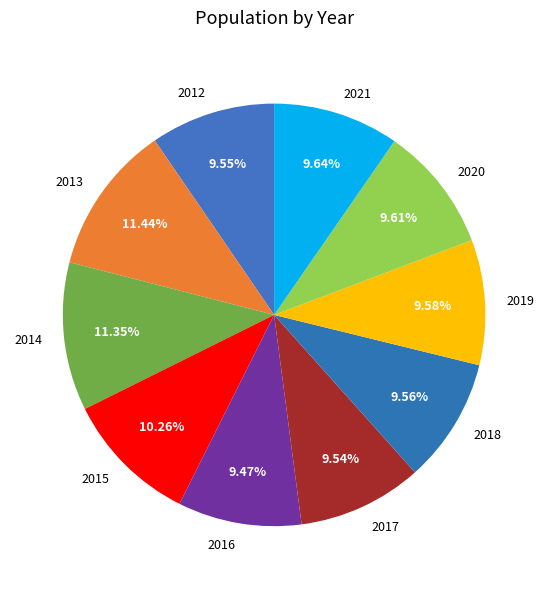

To the nearest percent, what is the average slice percentage?

10%